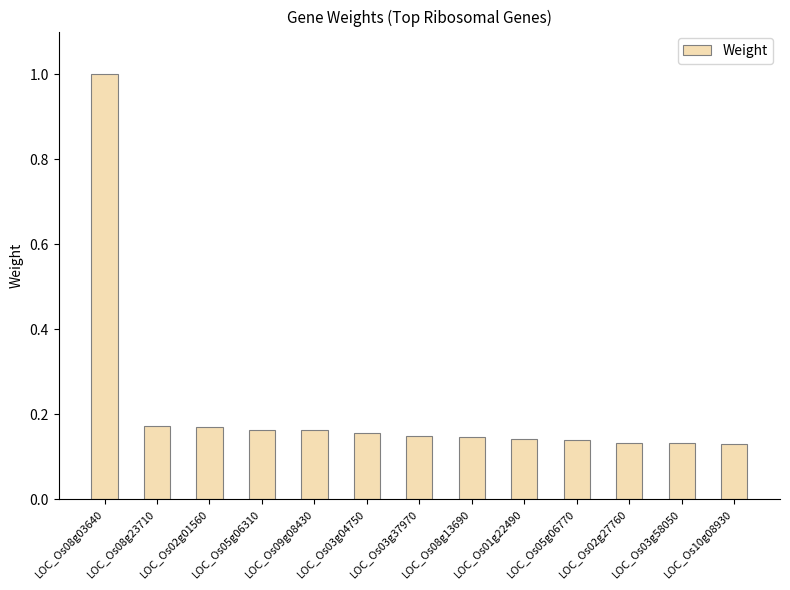

What is the label of the 4th bar from the right?

LOC_Os05g06770